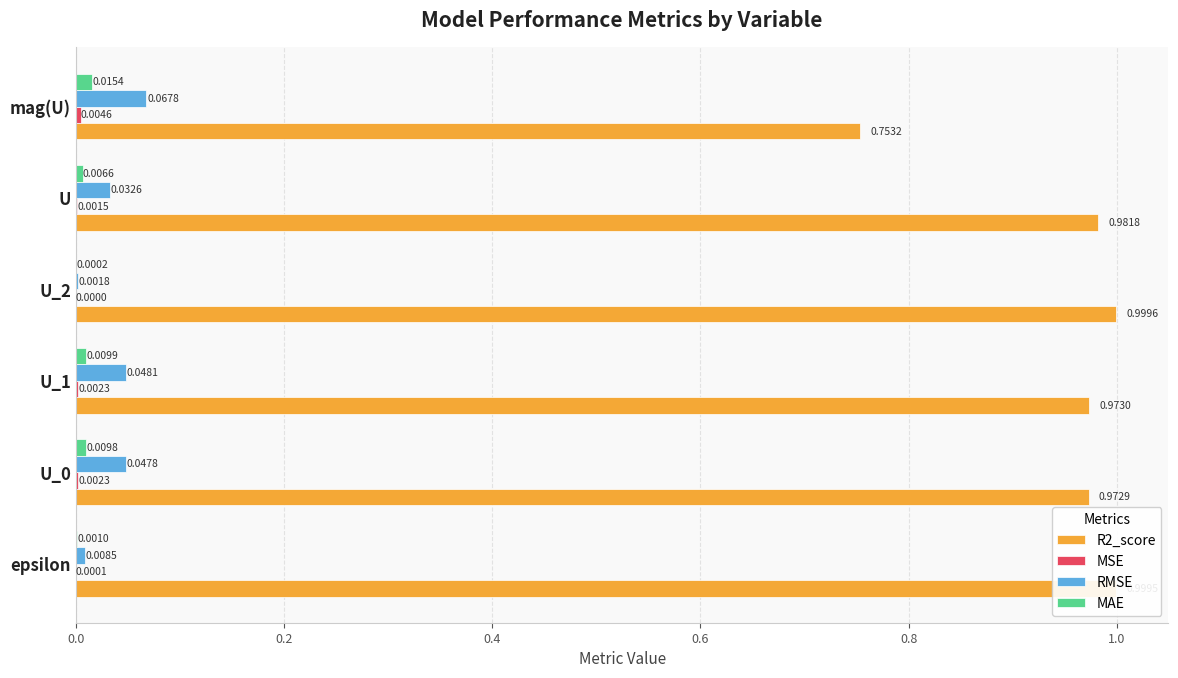

At which category is the sum across all series the highest?

U_1